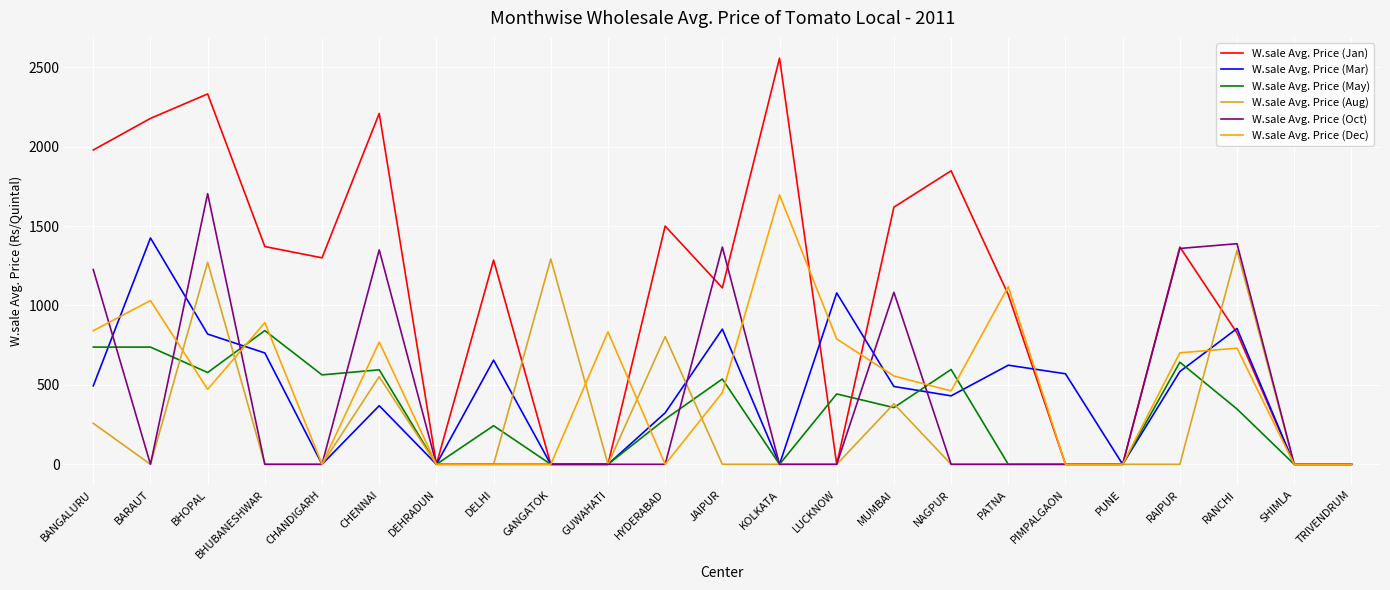

True or false: W.sale Avg. Price (Oct) has more than 2 interior local peaks.

True